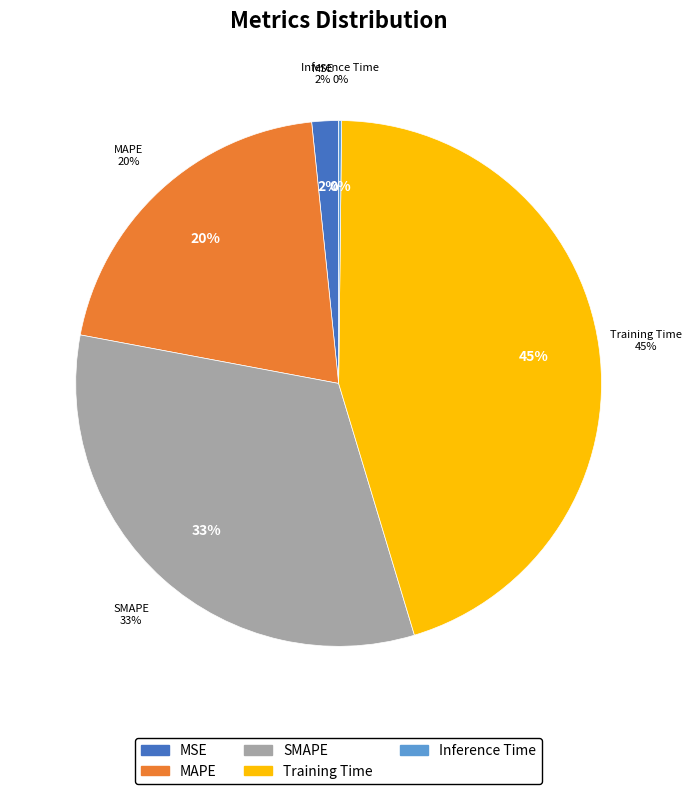

Is it true that Training Time is 45% of the pie?

True